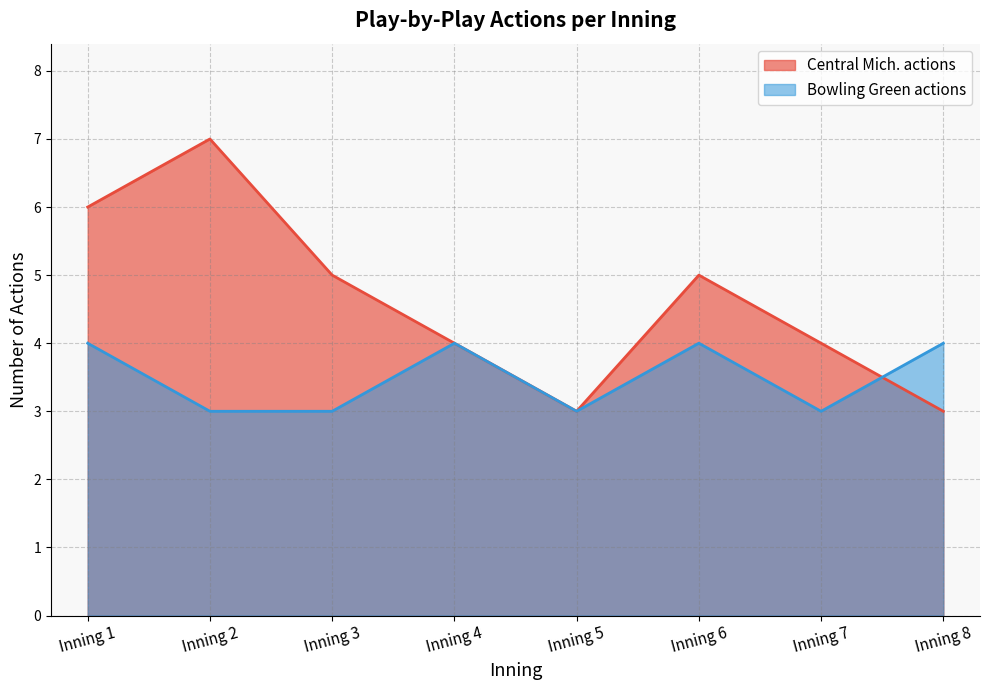

Which series has the largest range (max minus min)?

Central Mich. actions